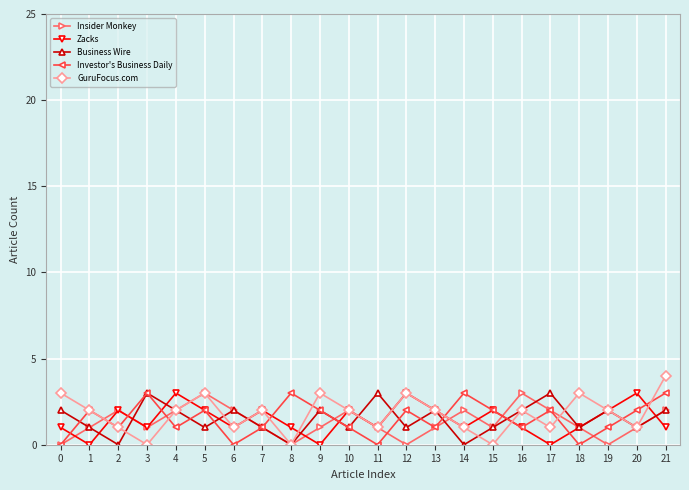

How many distinct data groups are displayed?

5